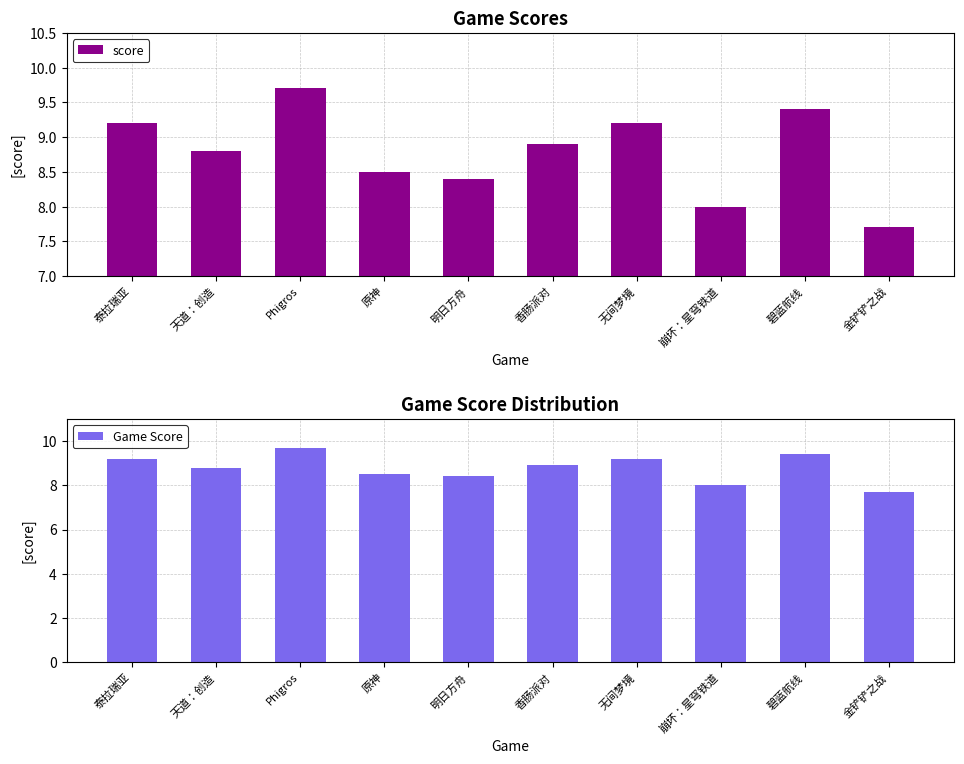

At which category is the sum across all series the highest?

Phigros